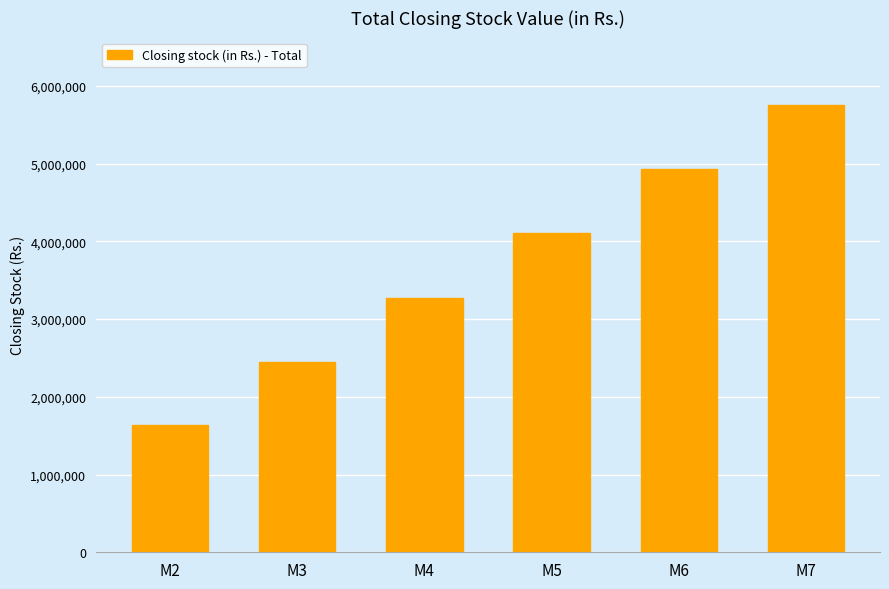

Rank the categories by value from lowest to highest.

M2, M3, M4, M5, M6, M7